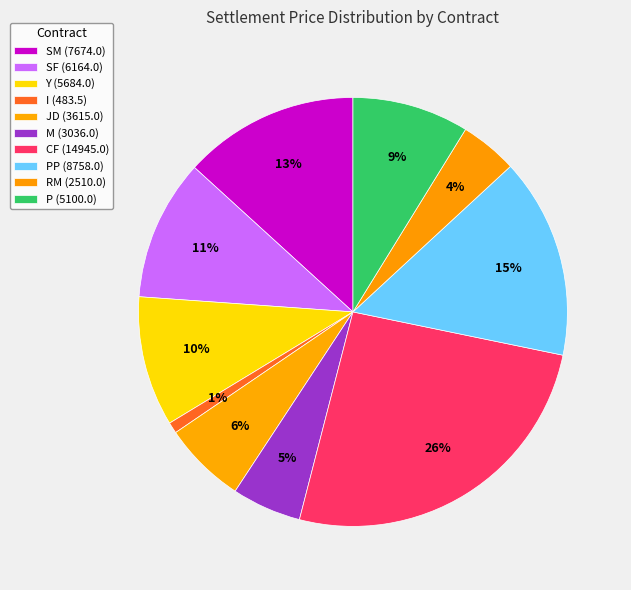

Count the number of slices in the pie.

10